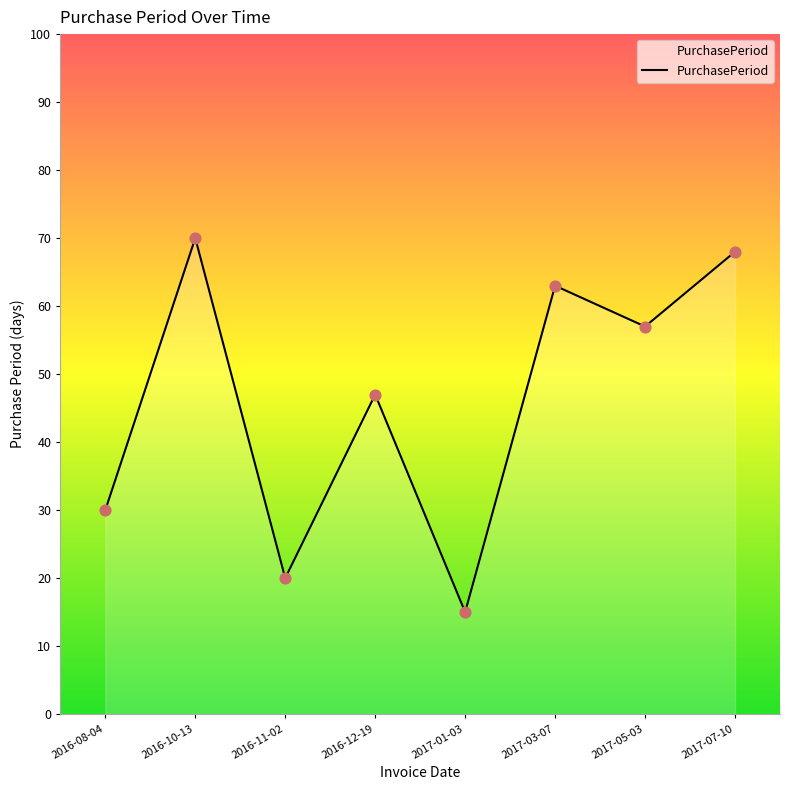

Which has a higher value, 2017-03-07 or 2016-12-19?

2017-03-07